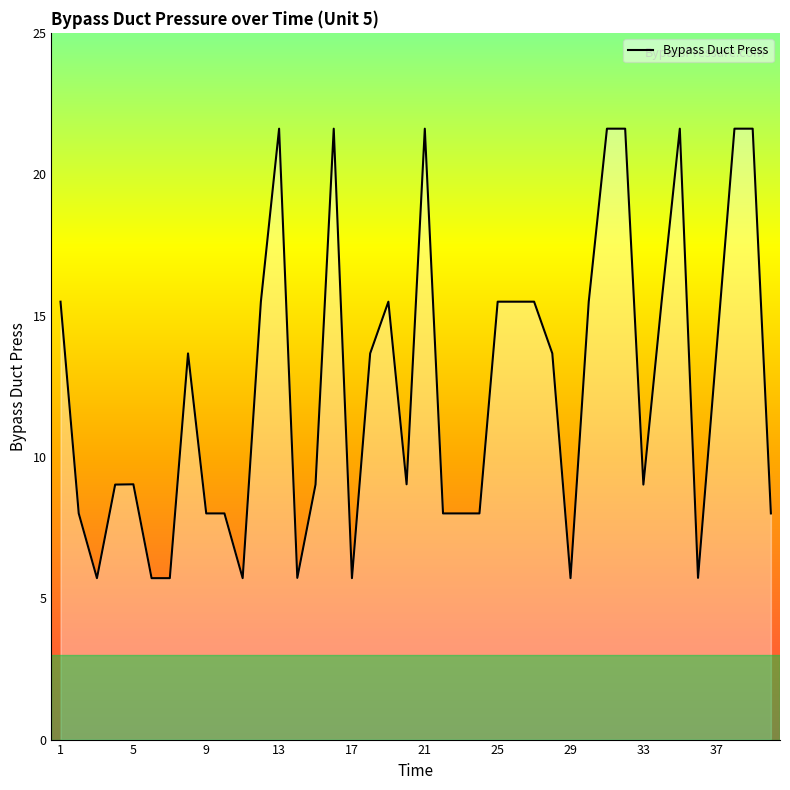

What is the greatest value displayed?

21.6